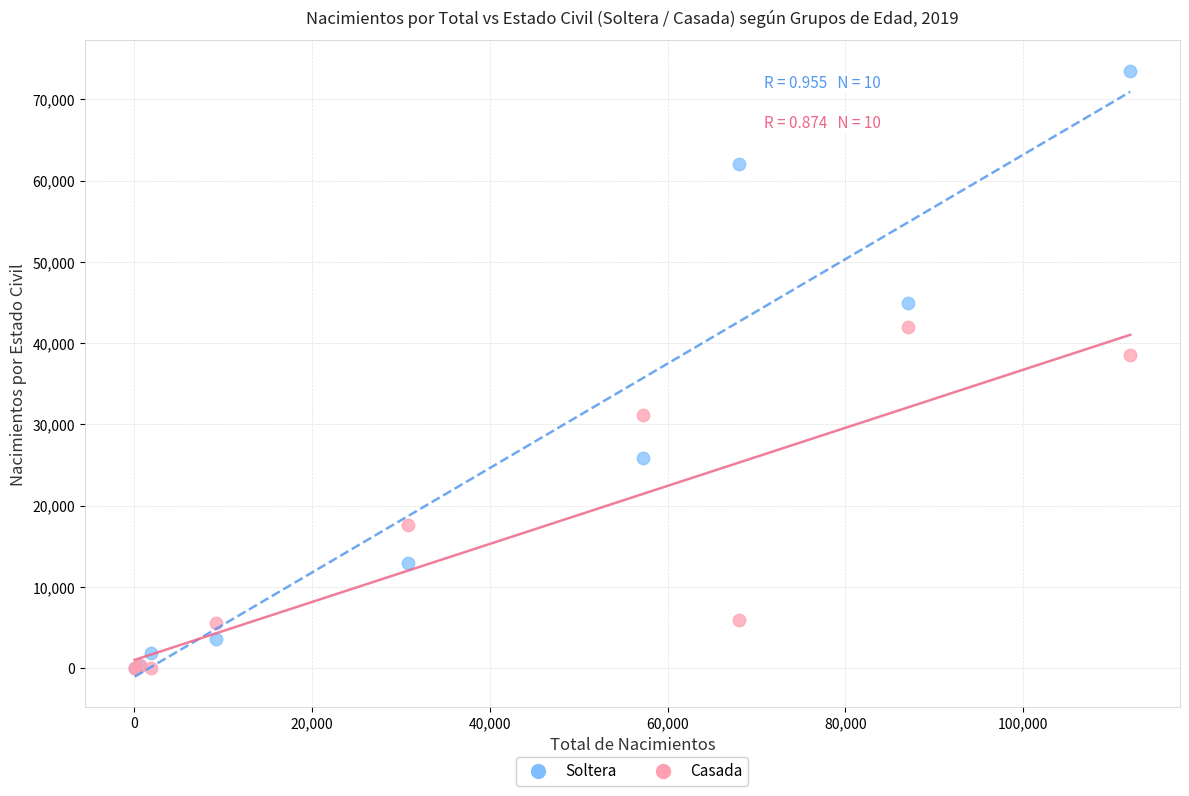

Across all series, what Y value is closest to 36757?

38481